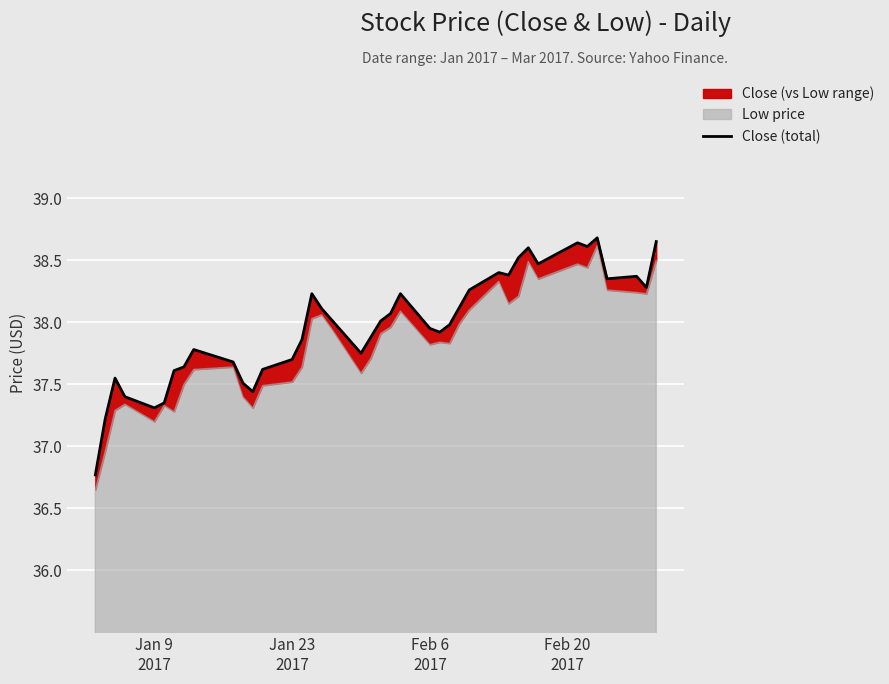

What is the minimum value shown in the chart?

36.8